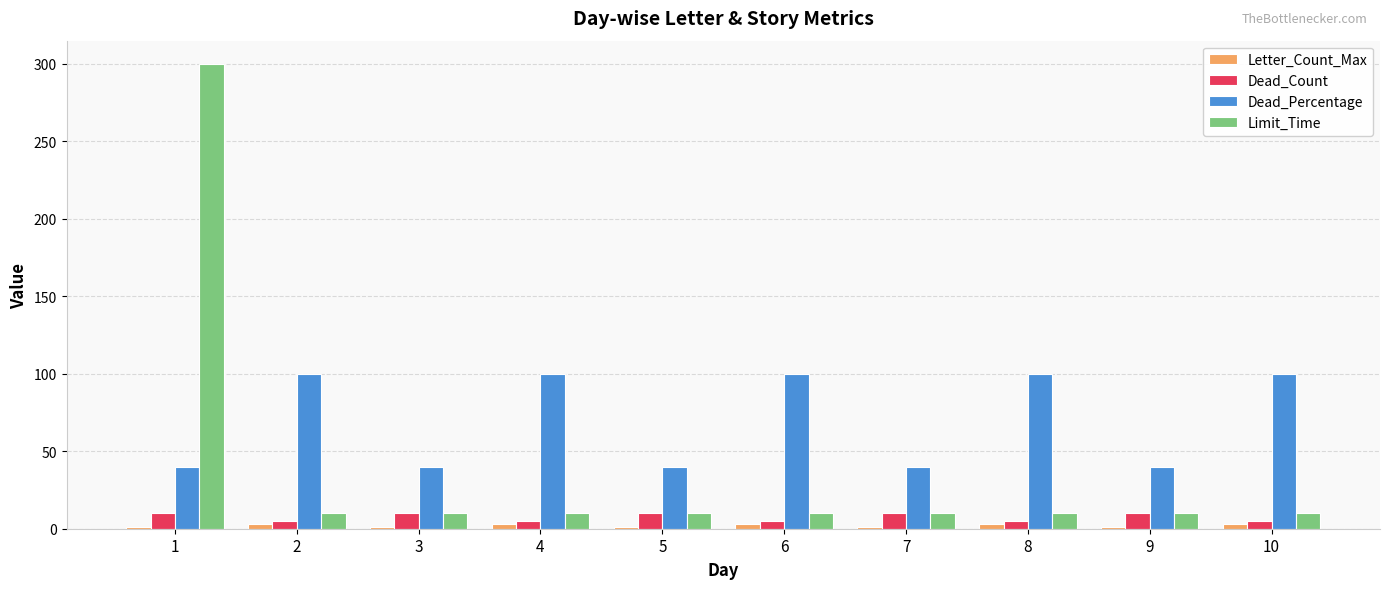

How many series are shown in this chart?

4